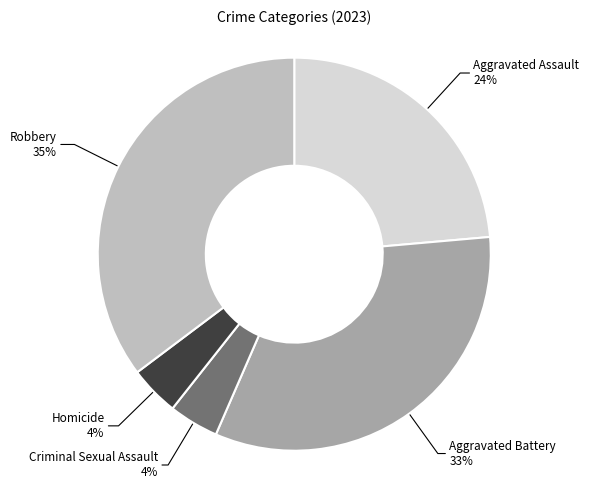

The Homicide slice represents 4% of the pie. True or false?

True